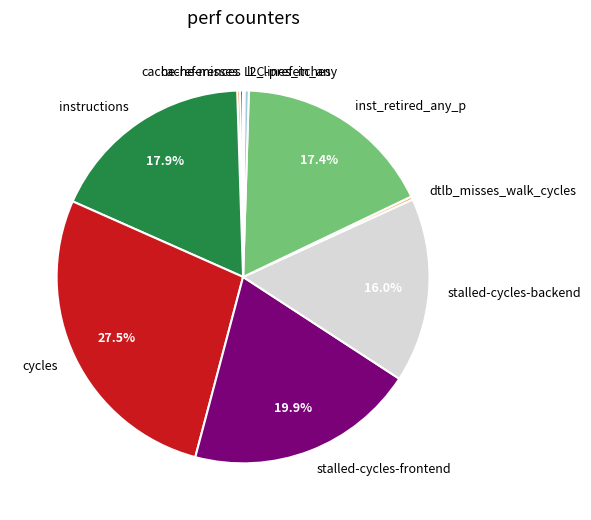

What percentage is NOT represented by stalled-cycles-frontend?

80.1%